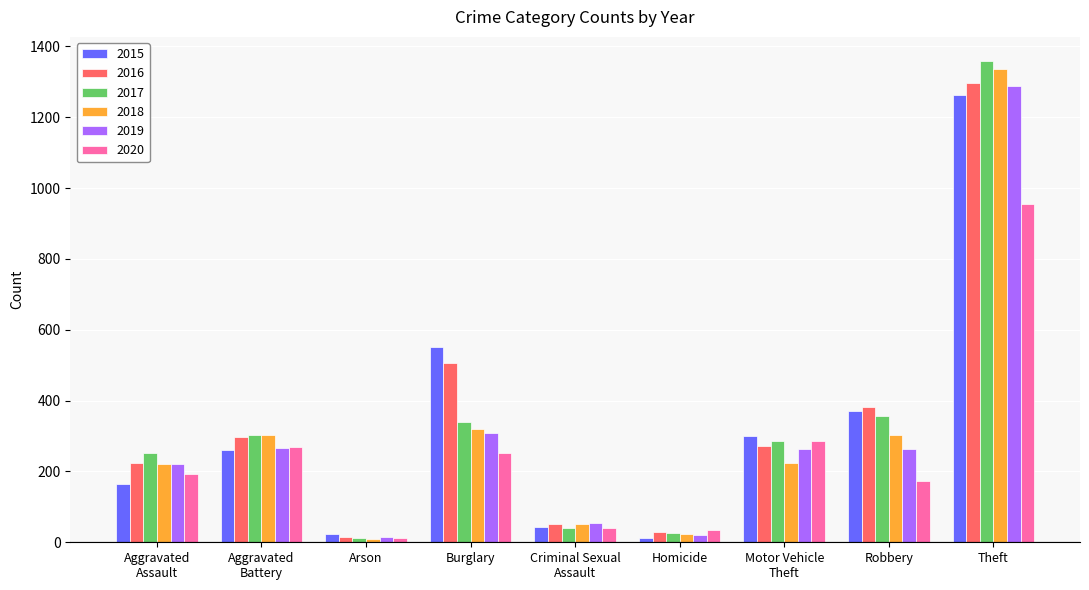

How many series are shown in this chart?

6